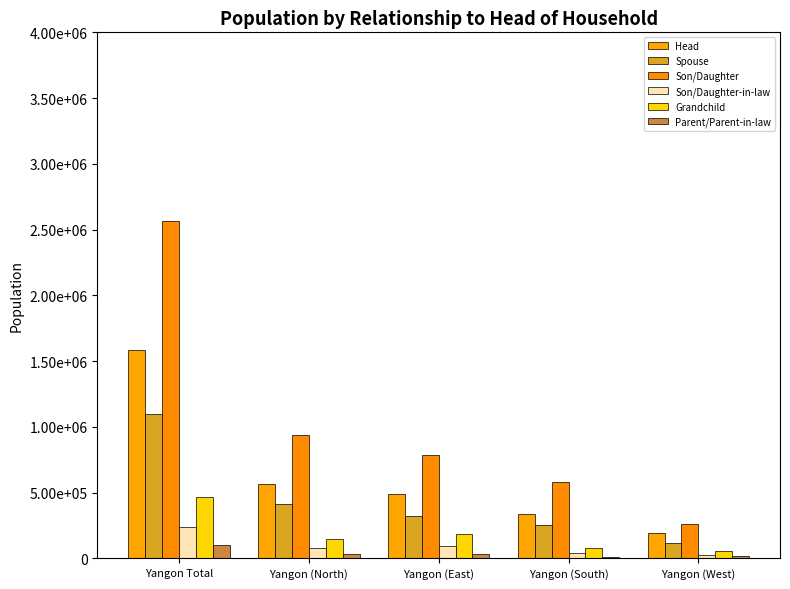

What are all the series names shown in the legend?

Head, Spouse, Son/Daughter, Son/Daughter-in-law, Grandchild, Parent/Parent-in-law